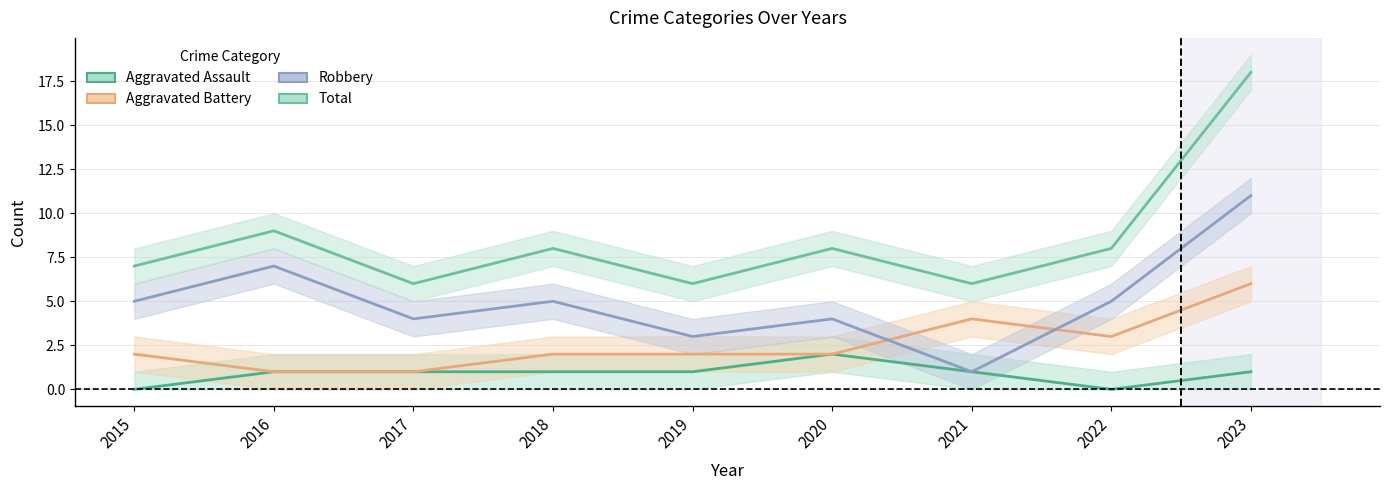

Reading left to right, transcribe all the data shown in this chart.

Aggravated Assault: 0	1	1	1	1	2	1	0	1
Aggravated Battery: 2	1	1	2	2	2	4	3	6
Robbery: 5	7	4	5	3	4	1	5	11
Total: 7	9	6	8	6	8	6	8	18